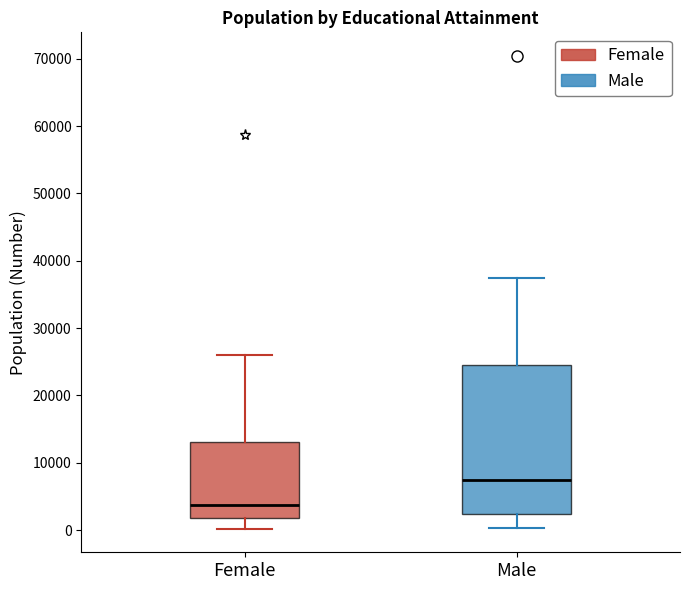

Which box is the tallest, from its lower edge to its upper edge?

Male